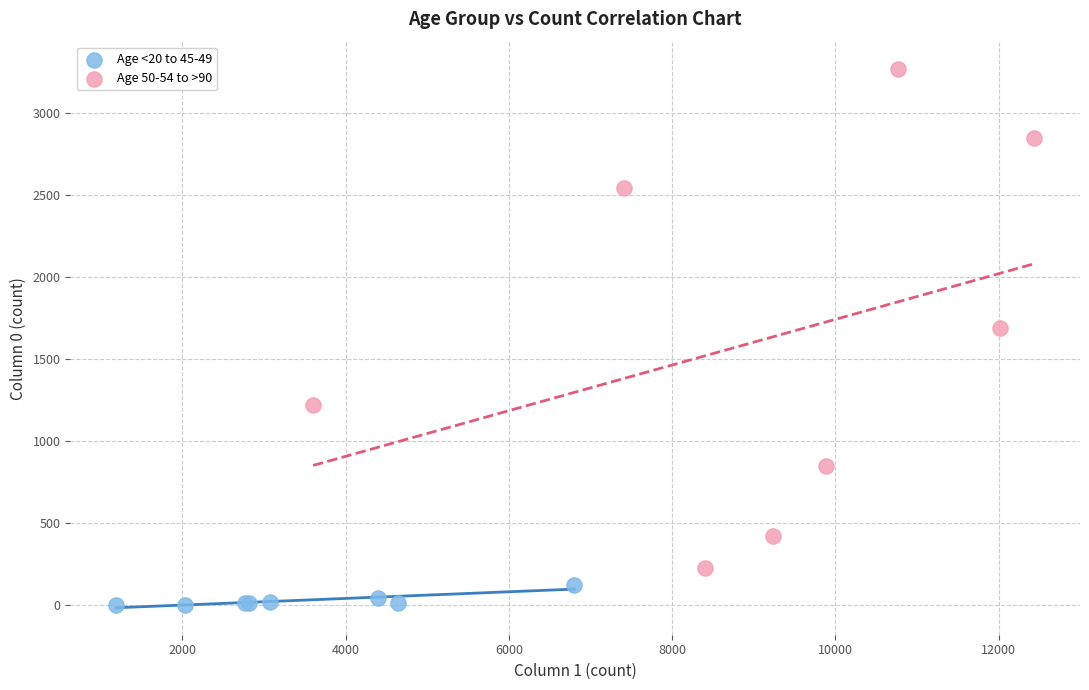

Which series contains the highest Y value?

Age 50-54 to >90